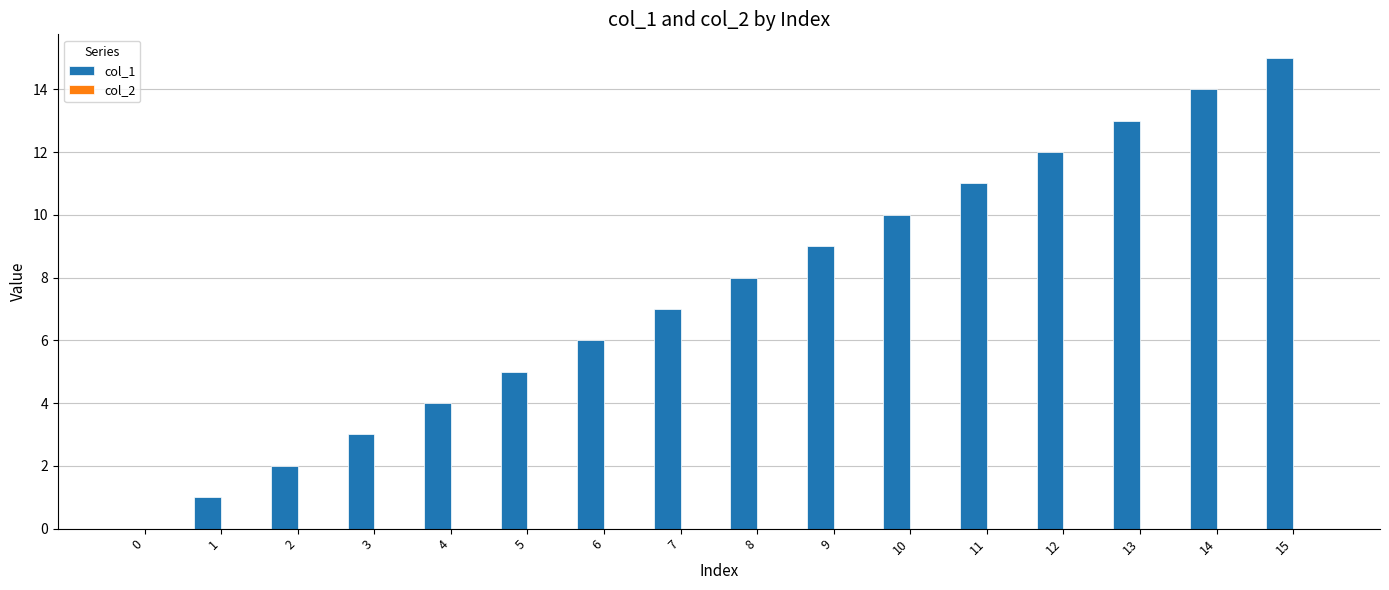

Are the bars horizontal?

No